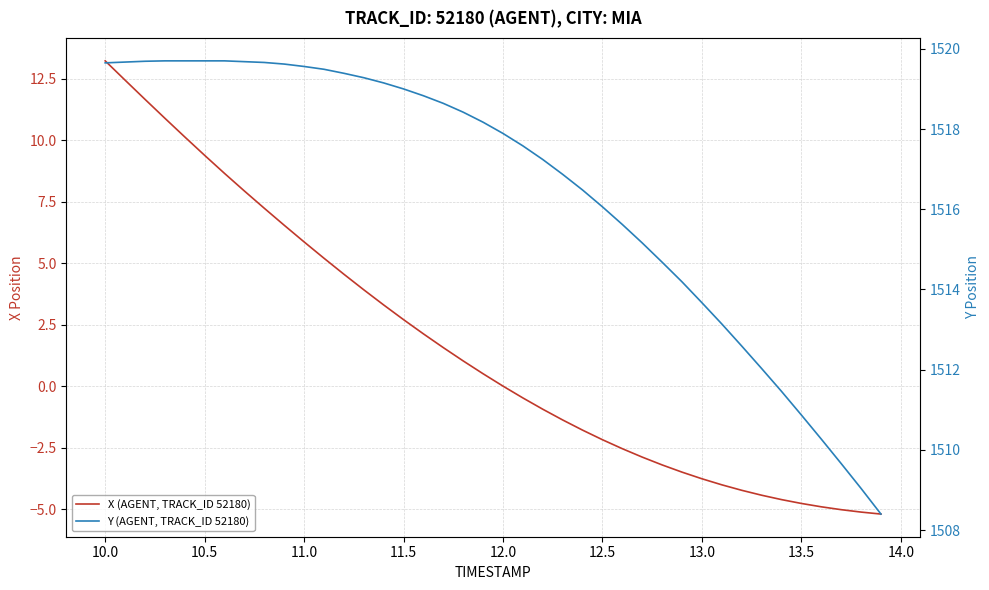

True or false: X (AGENT, TRACK_ID 52180) and Y (AGENT, TRACK_ID 52180) intersect in this chart.

False